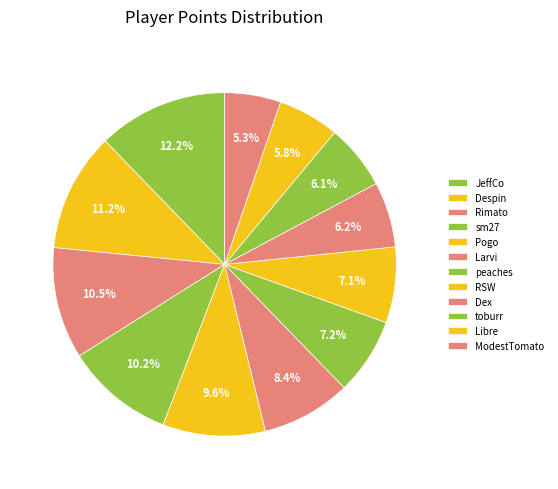

Which has a higher value, Rimato or Pogo?

Rimato